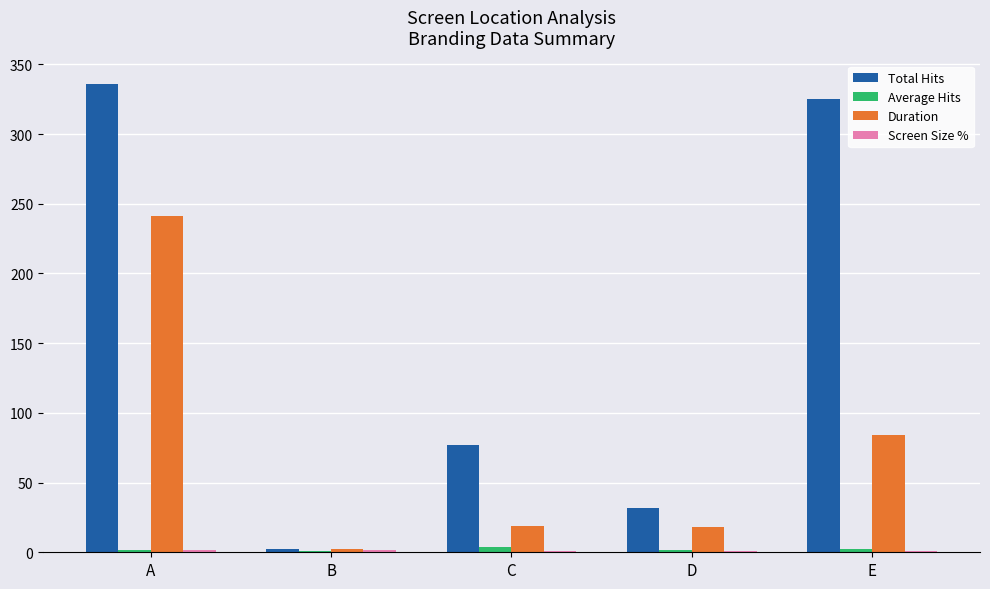

How many categories are shown in the chart?

5